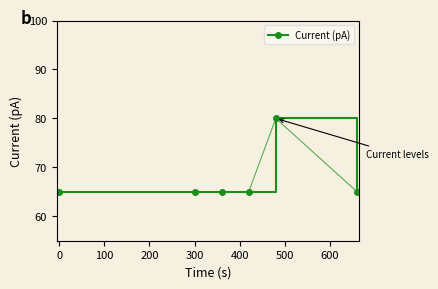

True or false: there are more than 0 points higher than both neighbors.

True